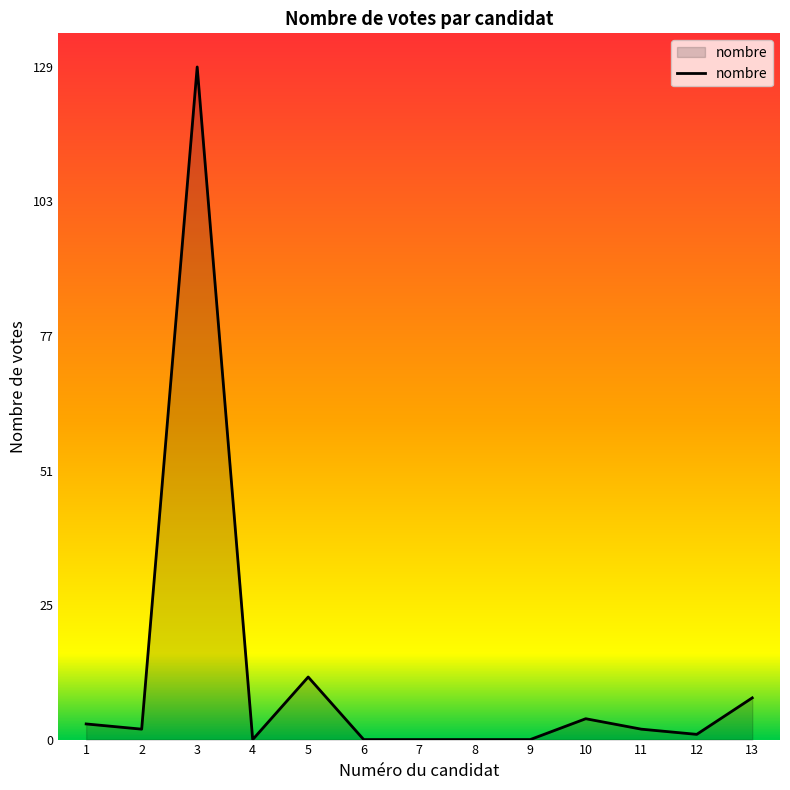

The value at 4 is 0. True or false?

True